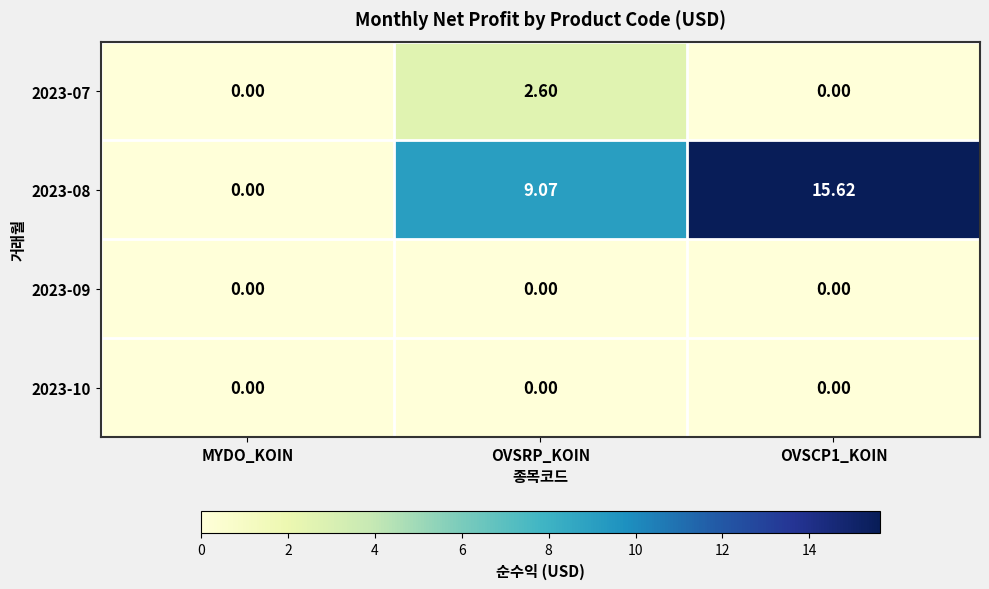

Where does the 2023-08 series first go above 9?

OVSRP_KOIN